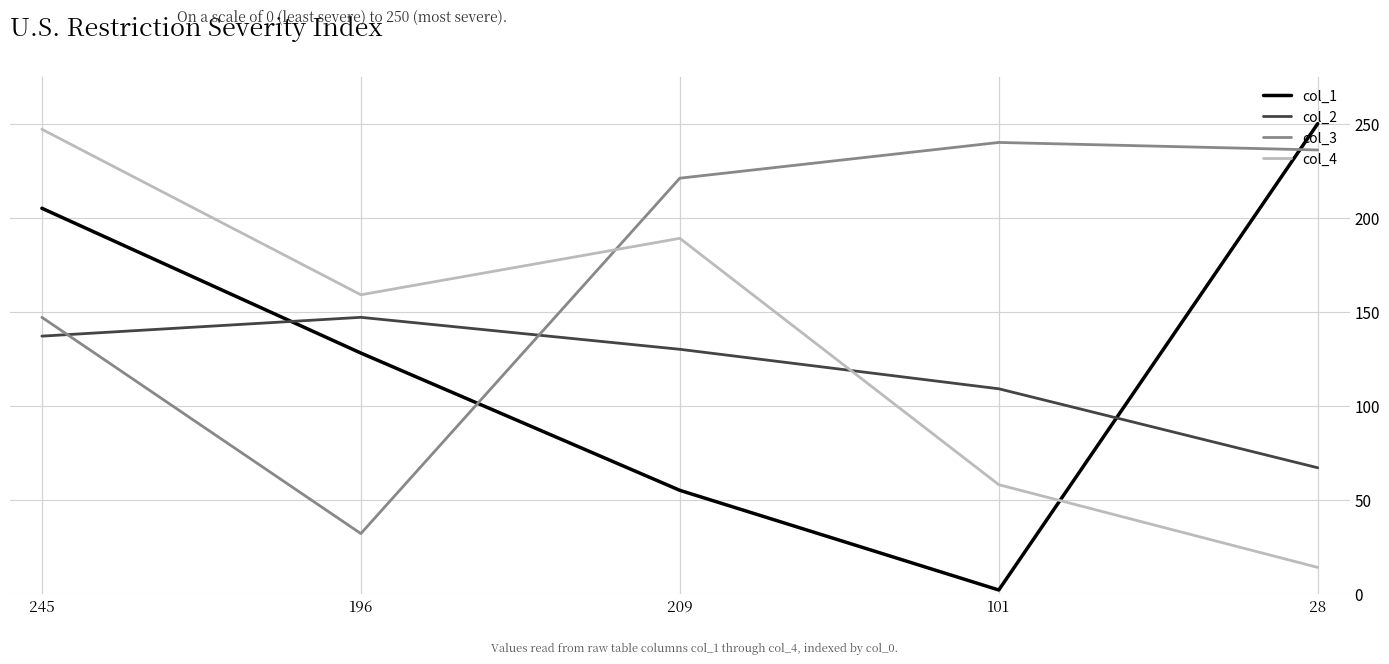

Where is the first local minimum for col_3?

196